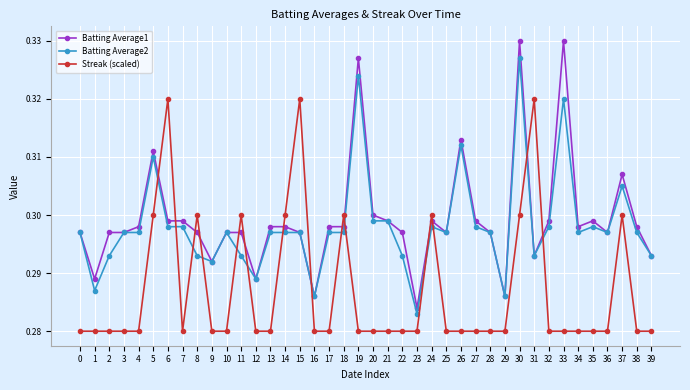

At which label does Batting Average2 reach its peak?

30